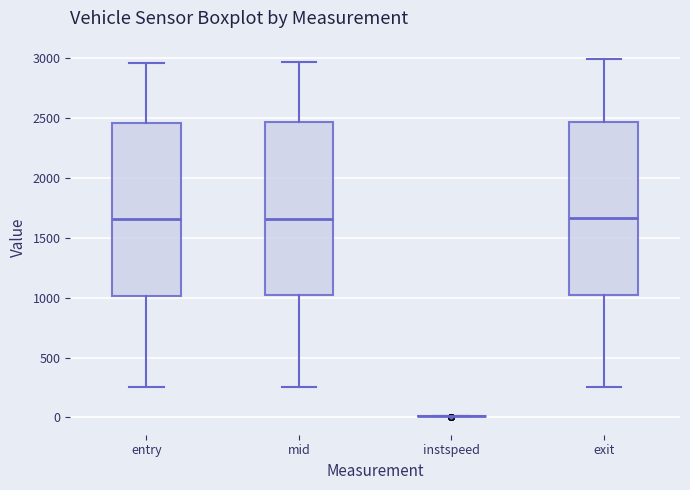

Reading left to right, read every box against the y-axis: the position of its median line, the range the box covers, and the ends of its whiskers. The values are not printed on the chart, so give them approximately, as read against the axis.

entry: median 1650, box 1000 to 2450, whiskers 250 to 2950
mid: median 1650, box 1000 to 2450, whiskers 250 to 2950
instspeed: box collapsed to a line at 0, whiskers 0 to 0
exit: median 1650, box 1000 to 2450, whiskers 250 to 3000